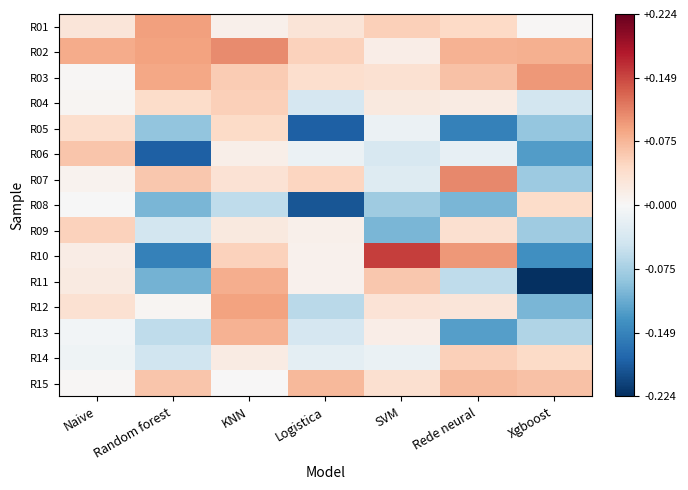

Which series has the largest total across all categories?

R02